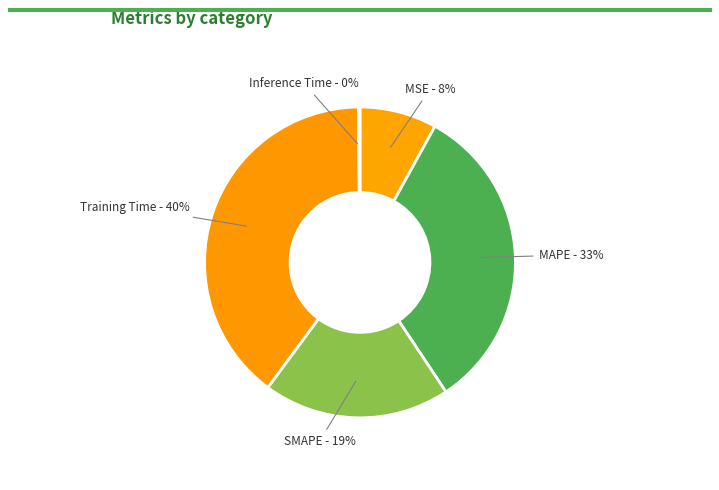

To the nearest percent, what portion does Training Time represent?

40%